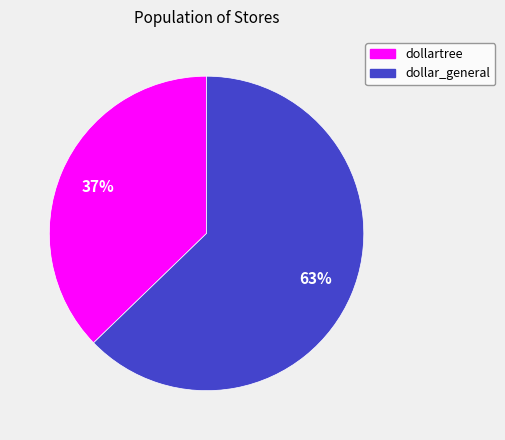

To the nearest percent, what is the difference between the largest and smallest slice percentages?

26%